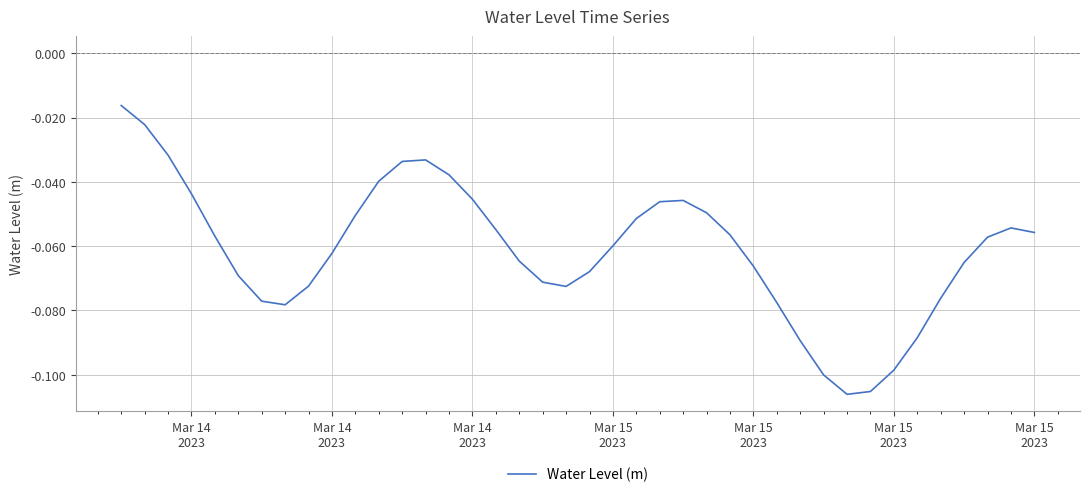

Does the chart display data point markers on the line(s)?

No